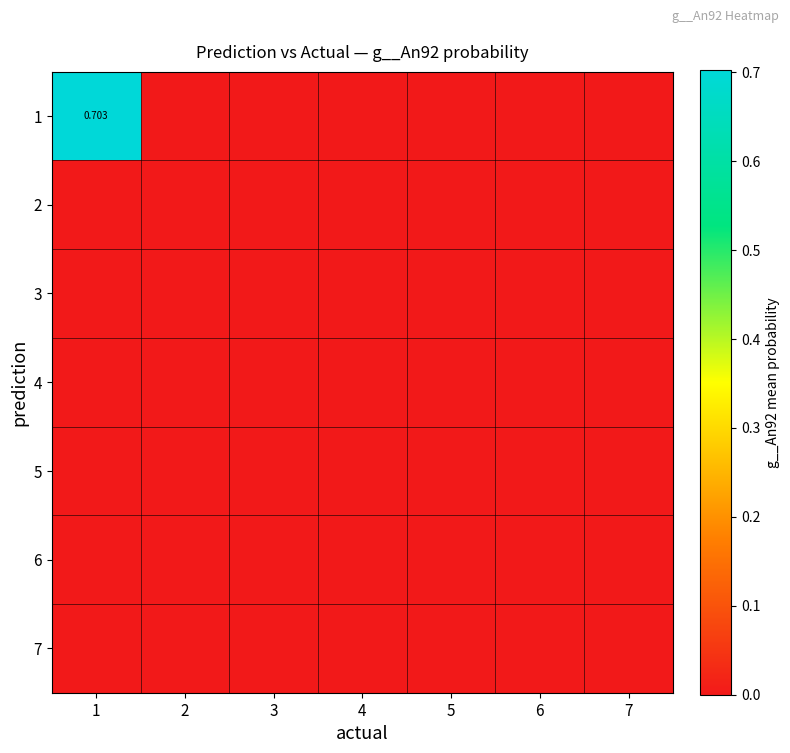

Is the value of 1 at 7 greater than the value of 6 at 7?

No